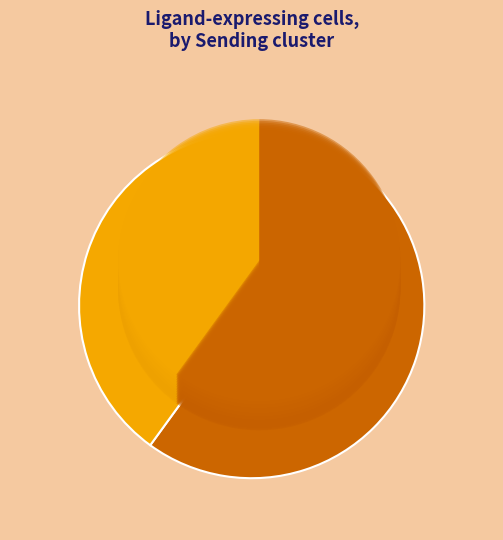

What is the largest slice in the pie chart?

FAPs